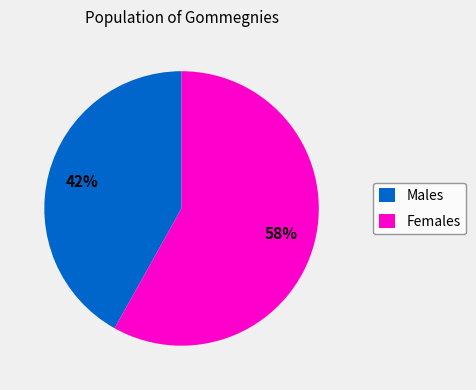

Is there a majority slice in this chart?

Yes